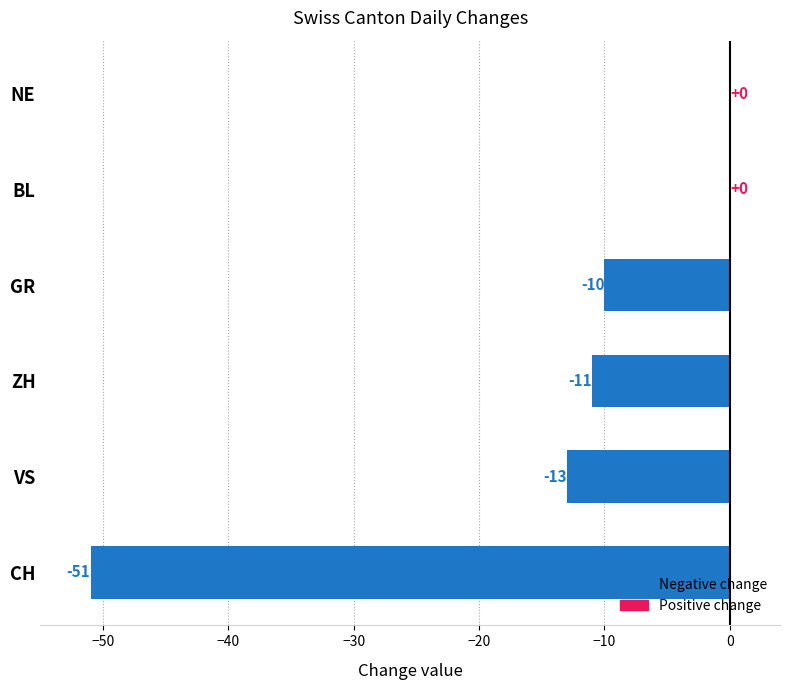

What is the change in value from VS to BL?

+13